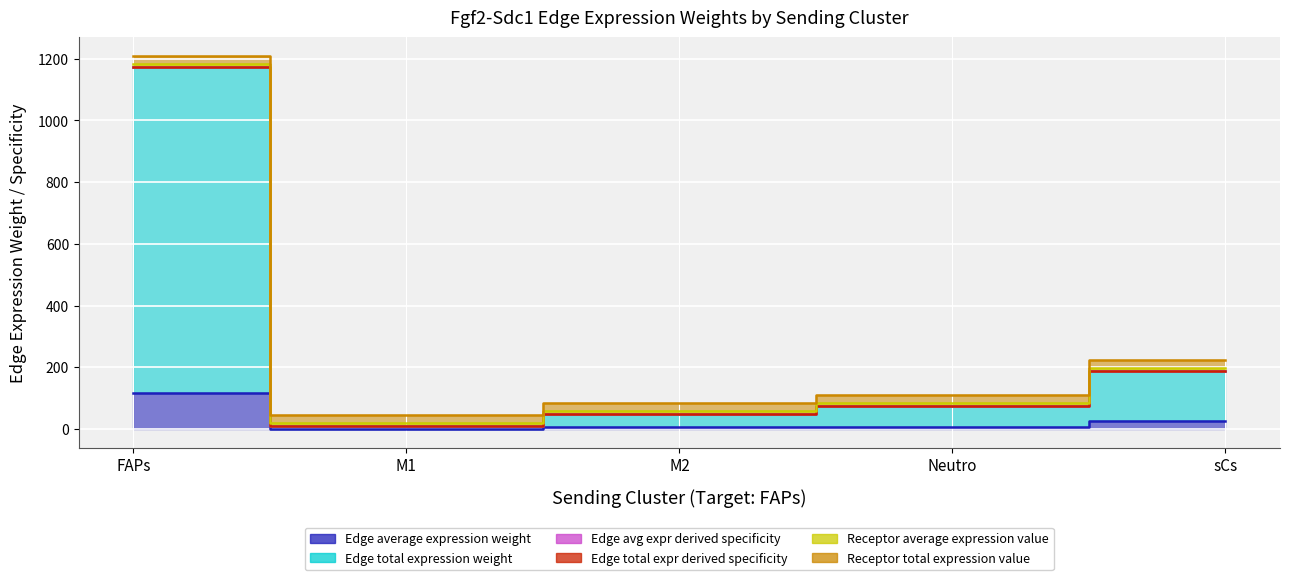

What is the total value across all series at FAPs?

3639.6